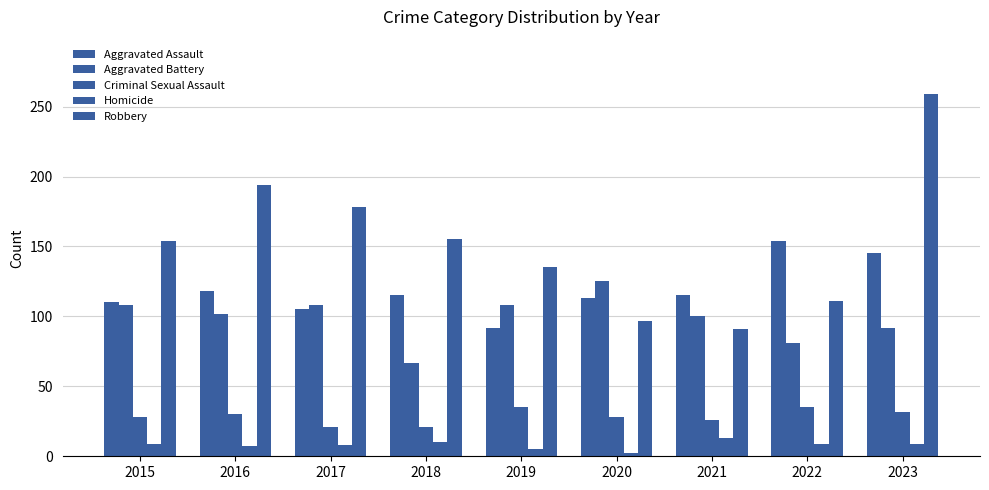

Between 2015 and 2021, which series saw the biggest shift?

Robbery